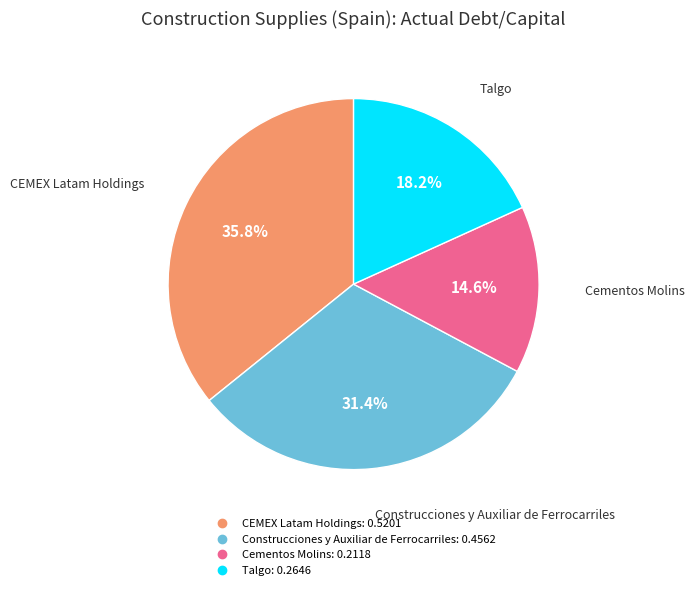

Which has a higher value, Talgo or Cementos Molins?

Talgo